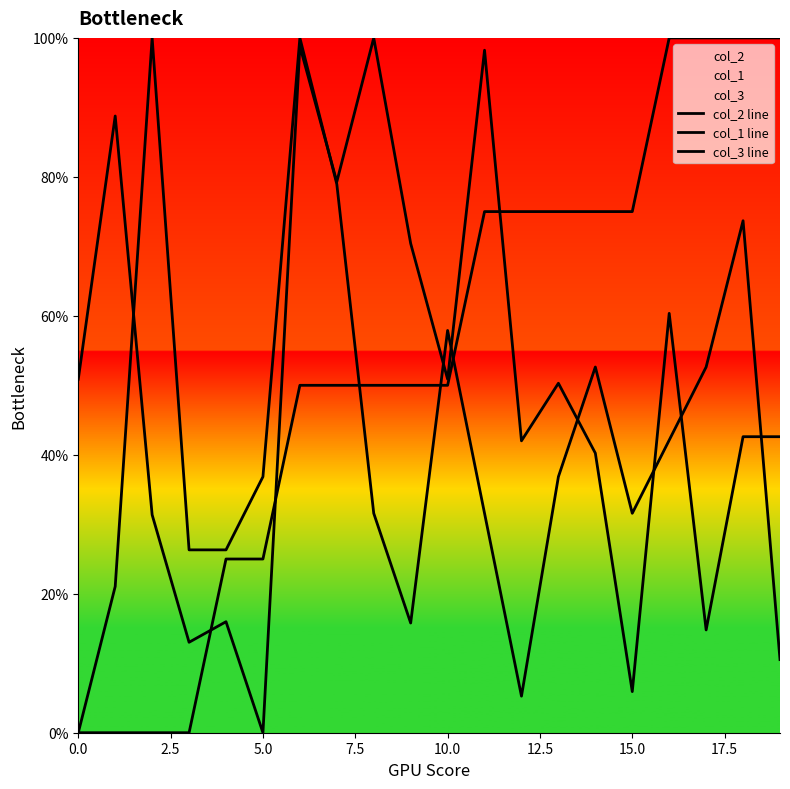

How many lines are shown in the chart?

3